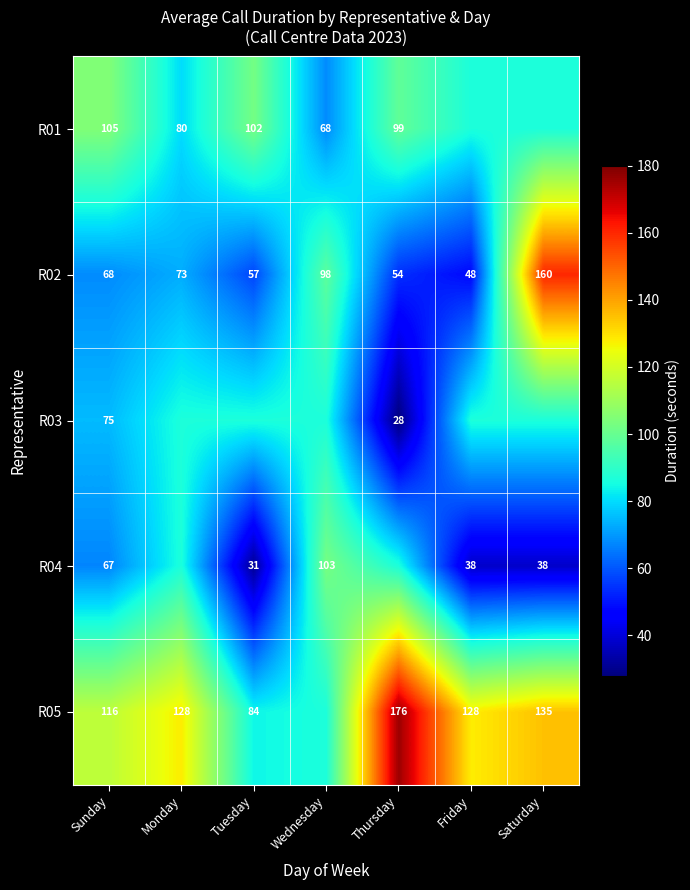

Between Saturday and Wednesday, which is larger?

Saturday